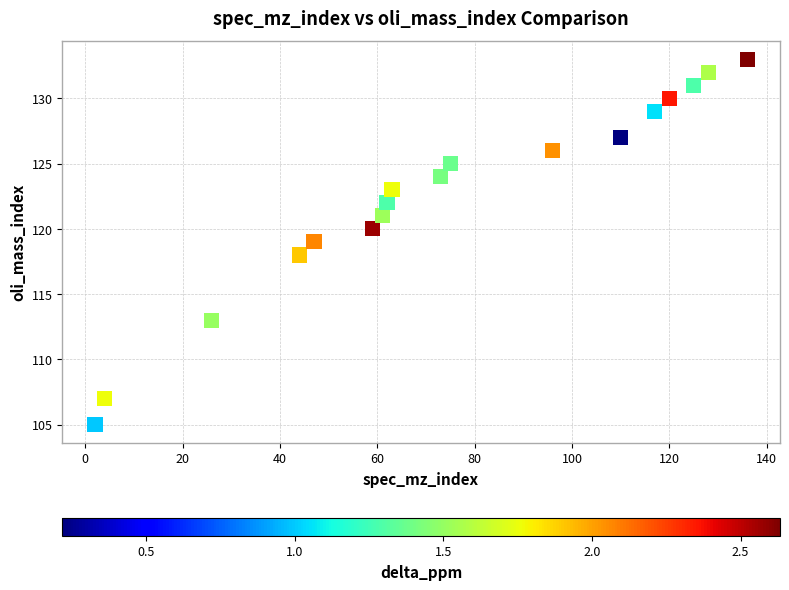

What is the range of Y values (max minus min)?

28